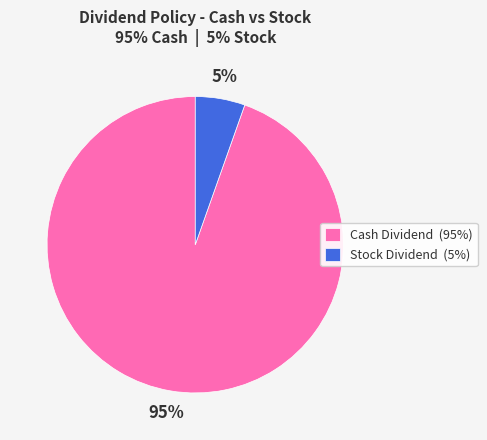

Between Stock Dividend (5%) and Cash Dividend (95%), which is larger?

Cash Dividend (95%)